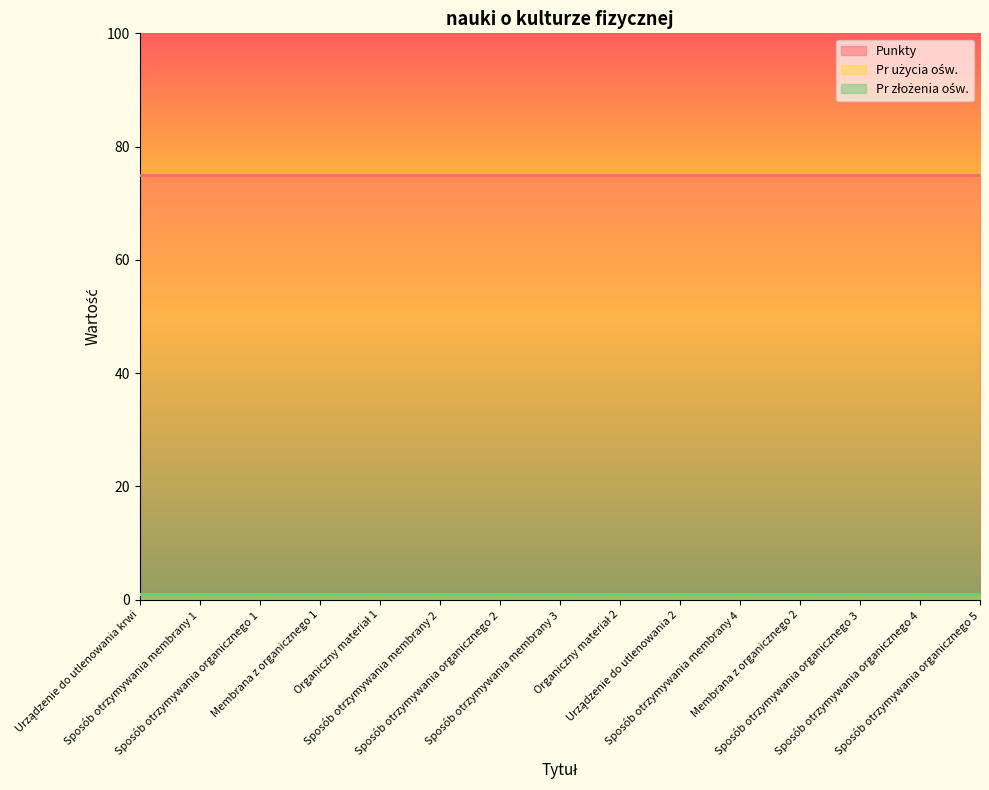

Is it true that Pr użycia ośw. equals 1 at Organiczny materiał 1?

False